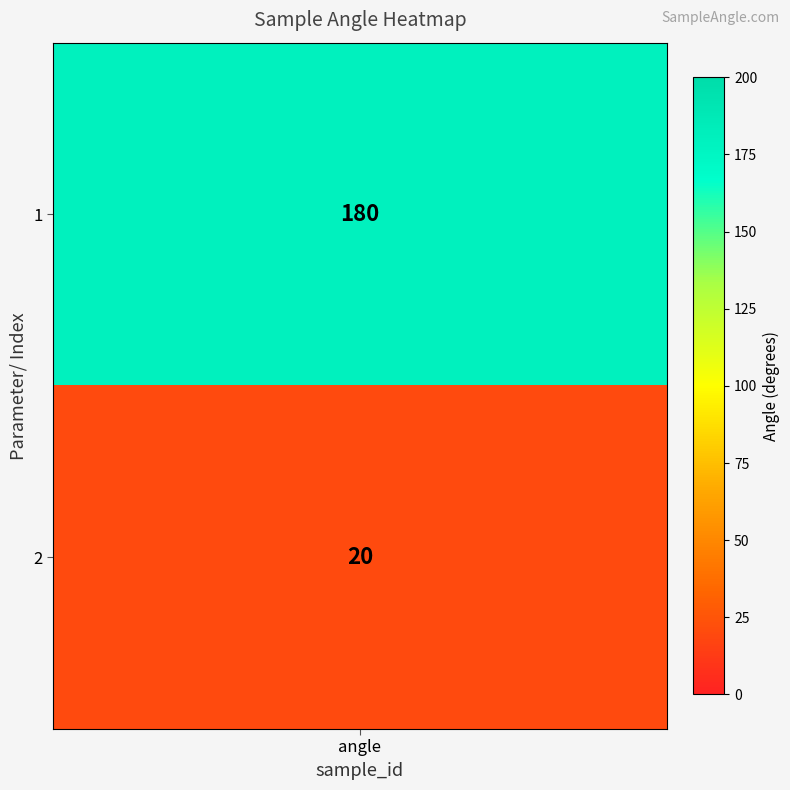

True or false: the data shows 20 at p_2.

True